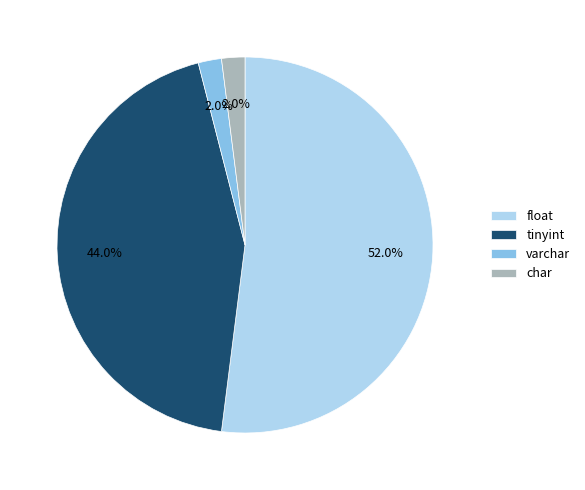

To the nearest percent, what is the difference between the largest and smallest slice percentages?

50%